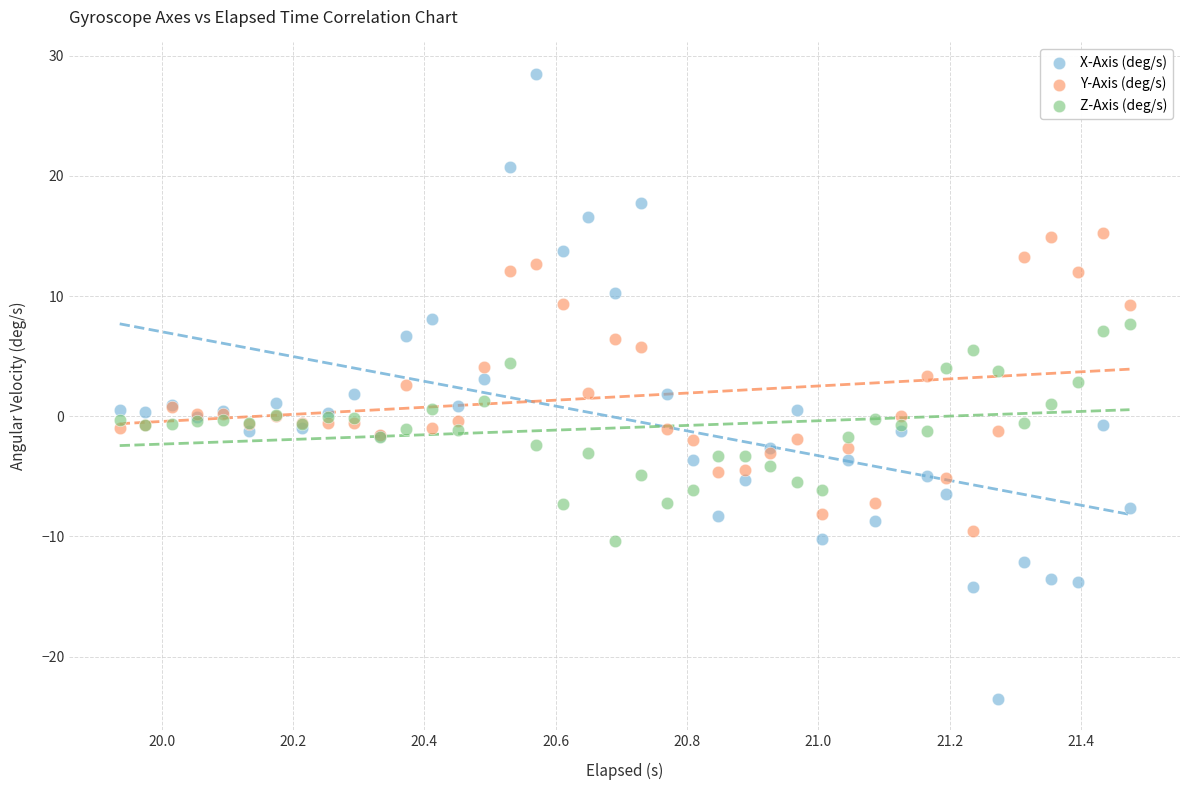

What is the X range (max minus min) for the scatter plot?

1.5